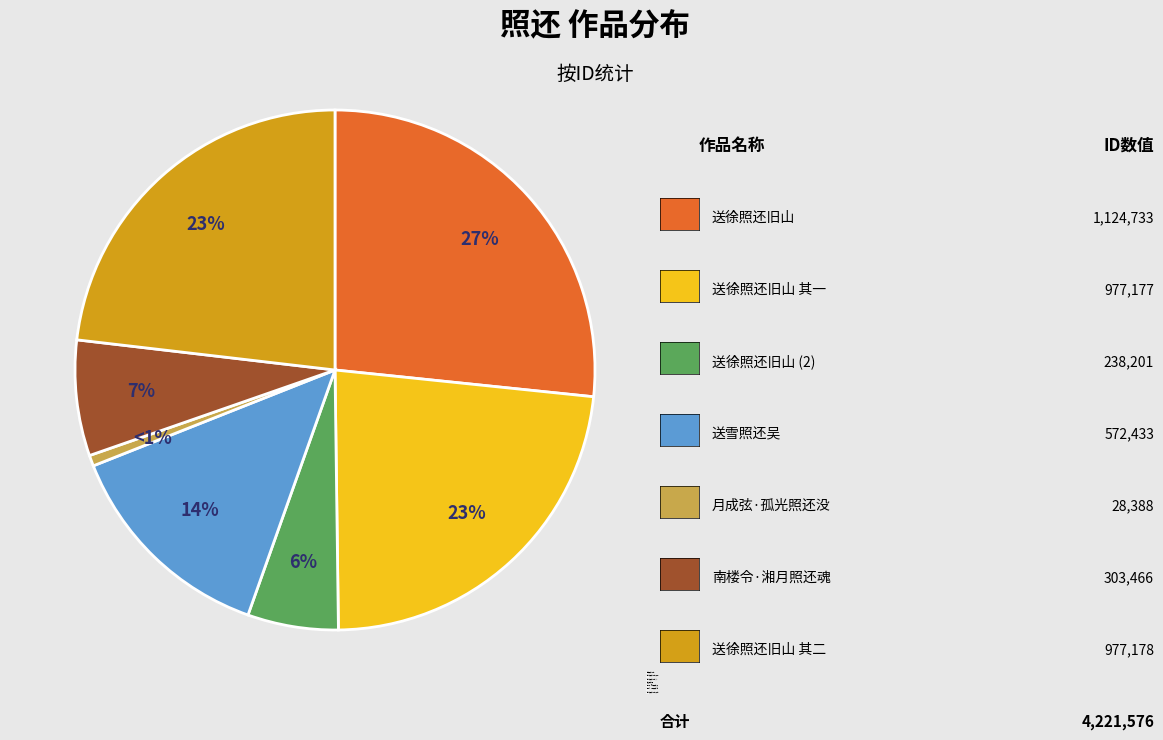

Which slice is the smallest?

月成弦·孤光照还没